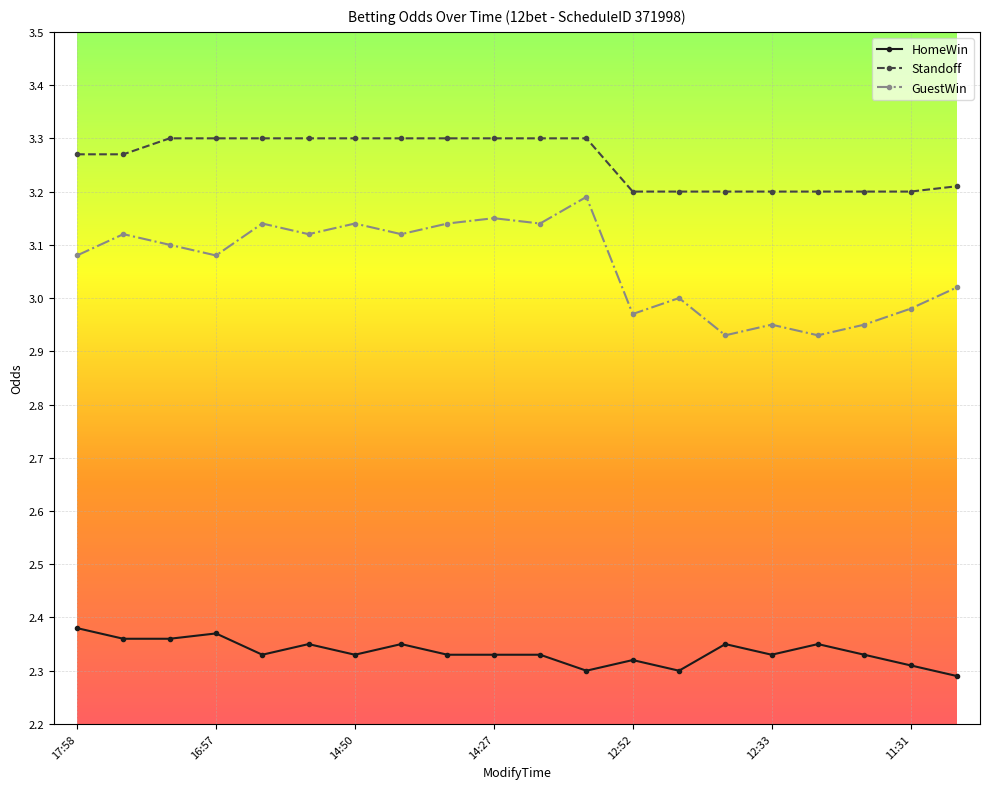

What is the difference between the second highest and second lowest values in the Standoff series?

0.1